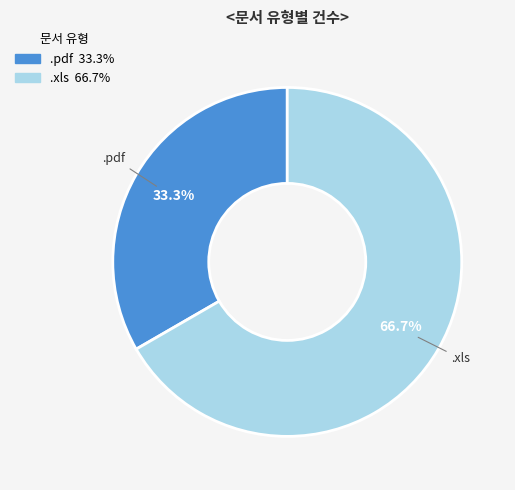

Between .xls and .pdf, which is larger?

.xls